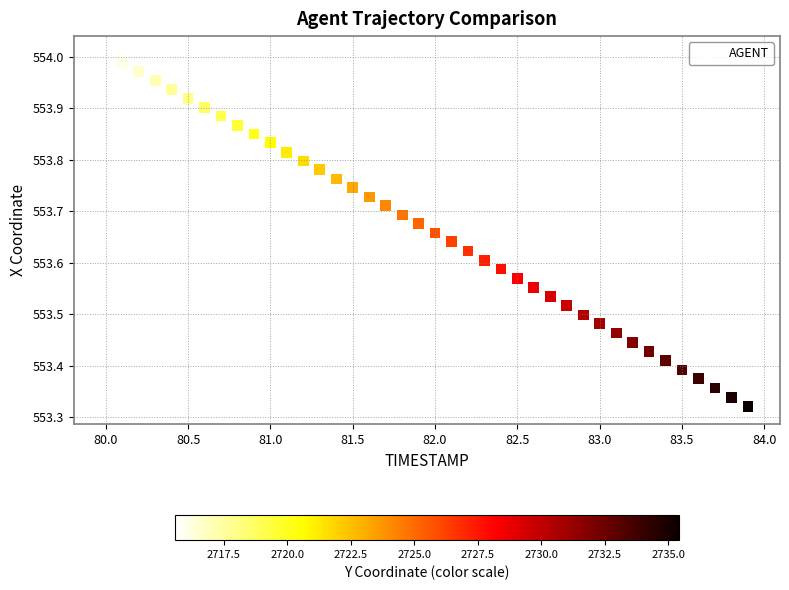

What is the range of Y values (max minus min)?

0.7